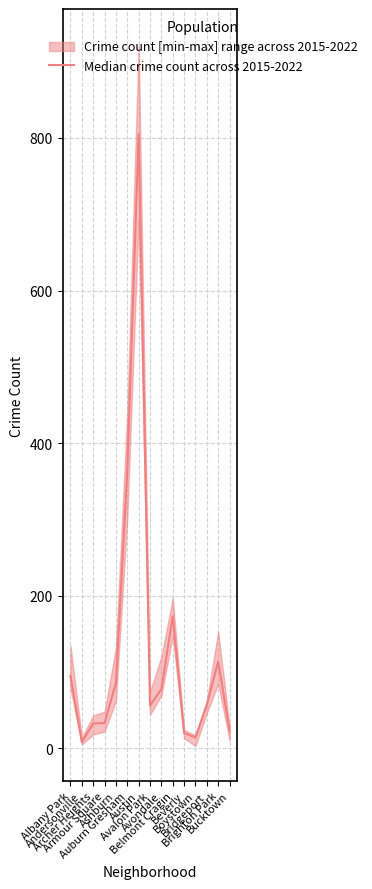

What value does the data have at Austin?

805.0